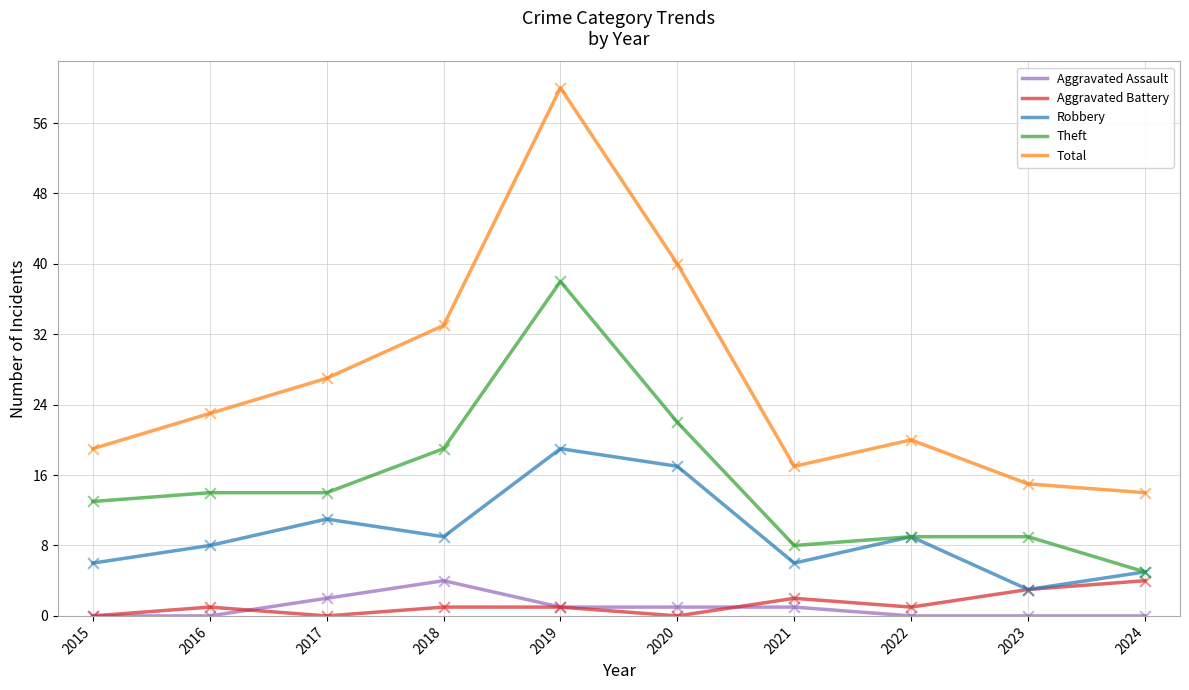

What are all the series names shown in the legend?

Aggravated Assault, Aggravated Battery, Robbery, Theft, Total